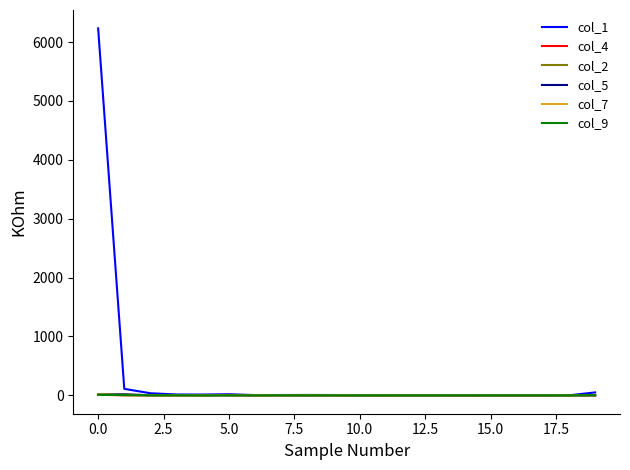

Count the number of categories in the chart.

20